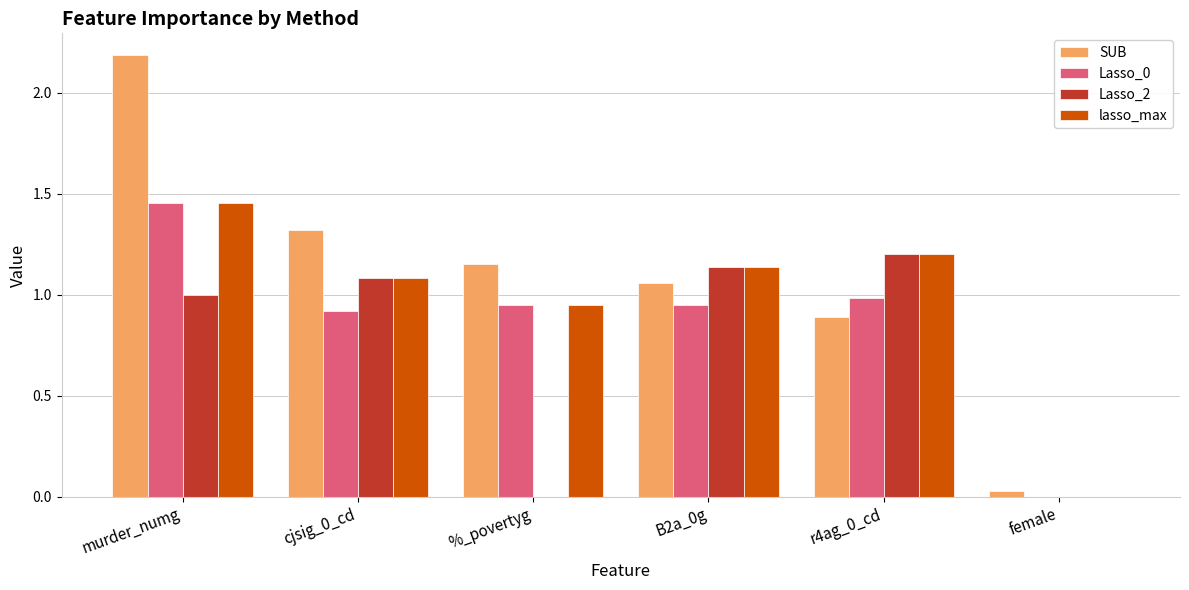

Which series changed the most between %_povertyg and r4ag_0_cd?

Lasso_2